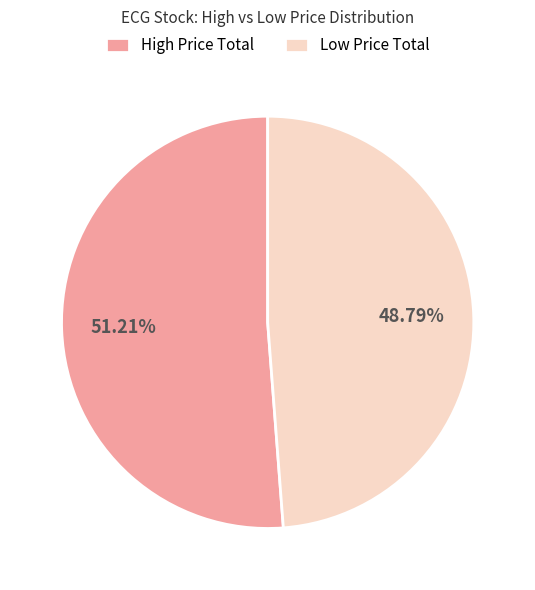

To the nearest percent, what is the average slice percentage?

50%